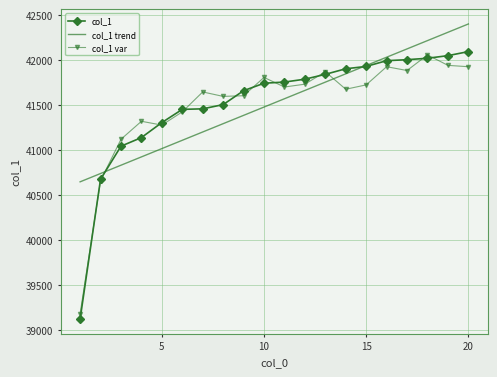

Which series has the widest spread of values?

col_1